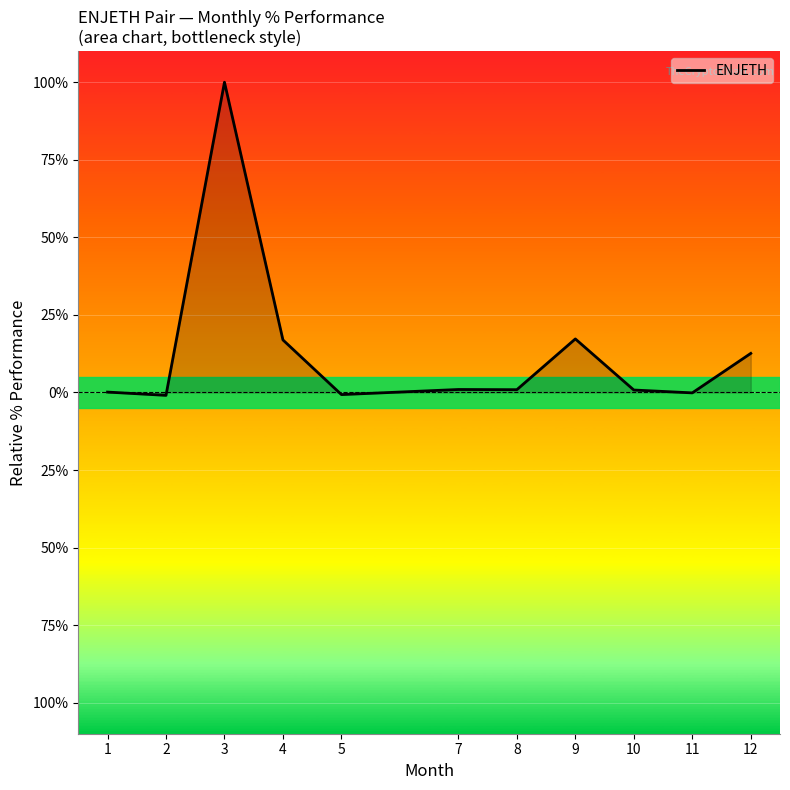

Is it true that the value at 4 is 16.9?

True